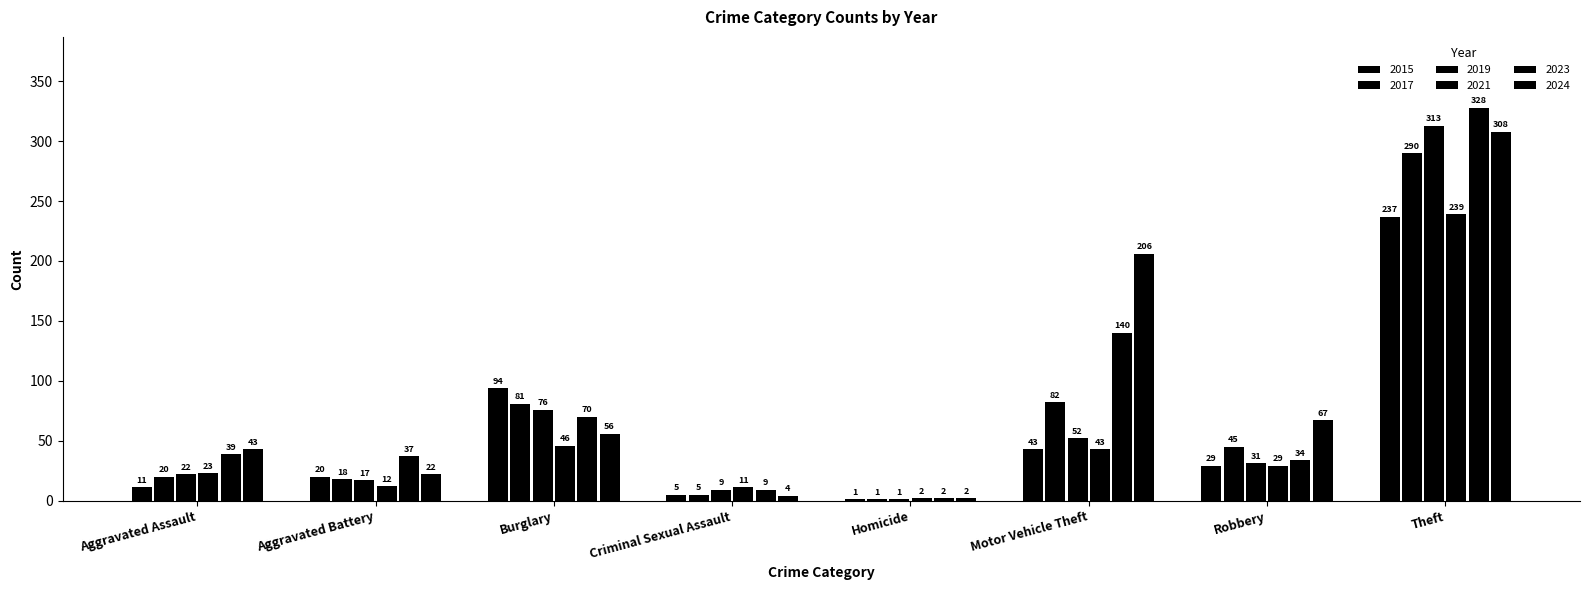

How many distinct data groups are displayed?

6